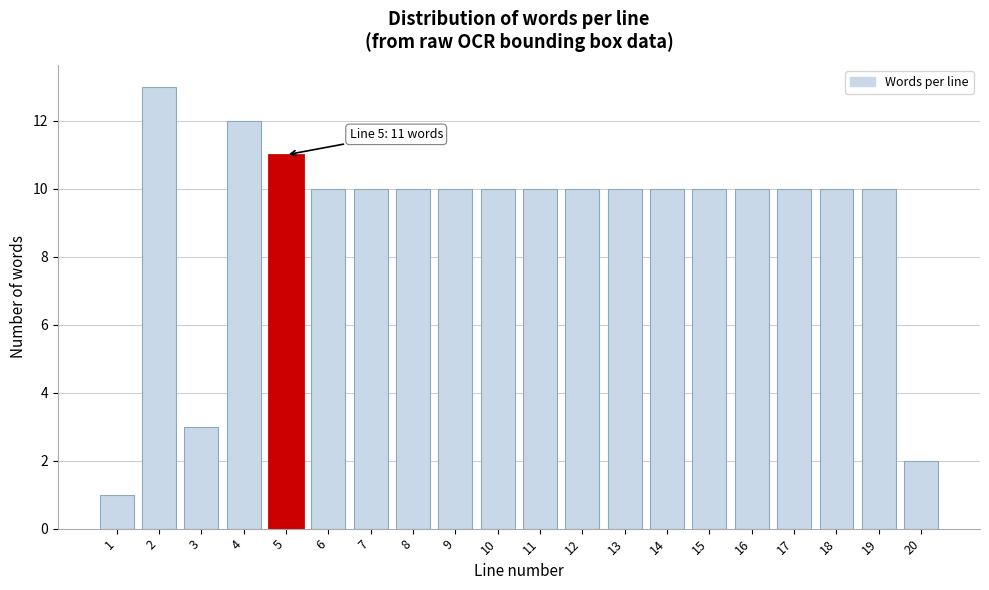

Reading left to right, list all the values displayed in this chart.

1	13	3	12	11	10	10	10	10	10	10	10	10	10	10	10	10	10	10	2